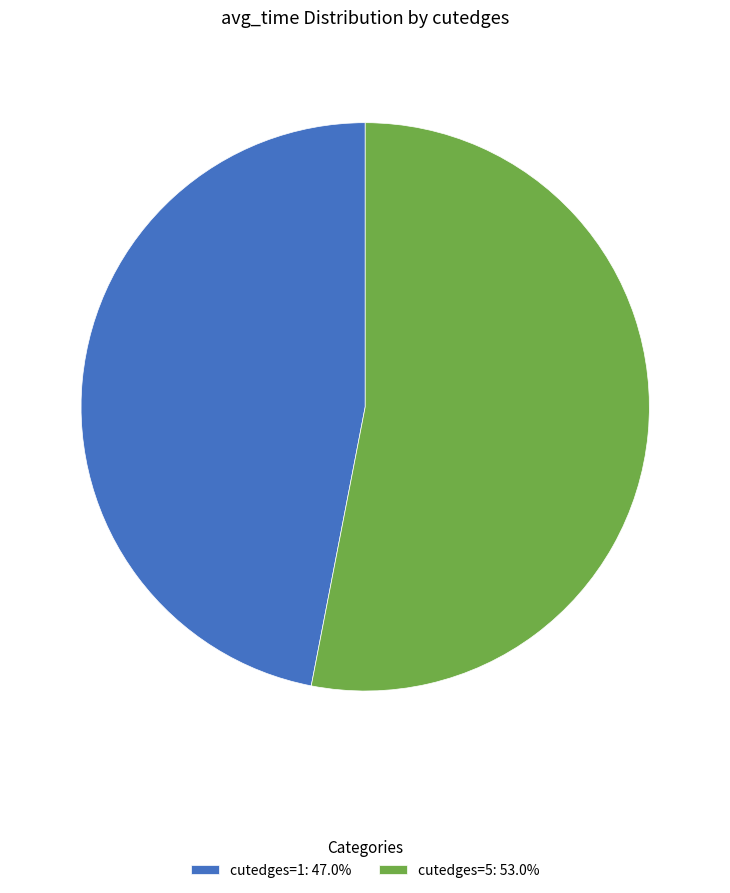

Do cutedges=1: 47.0% and cutedges=5: 53.0% together represent more than half of the pie?

Yes